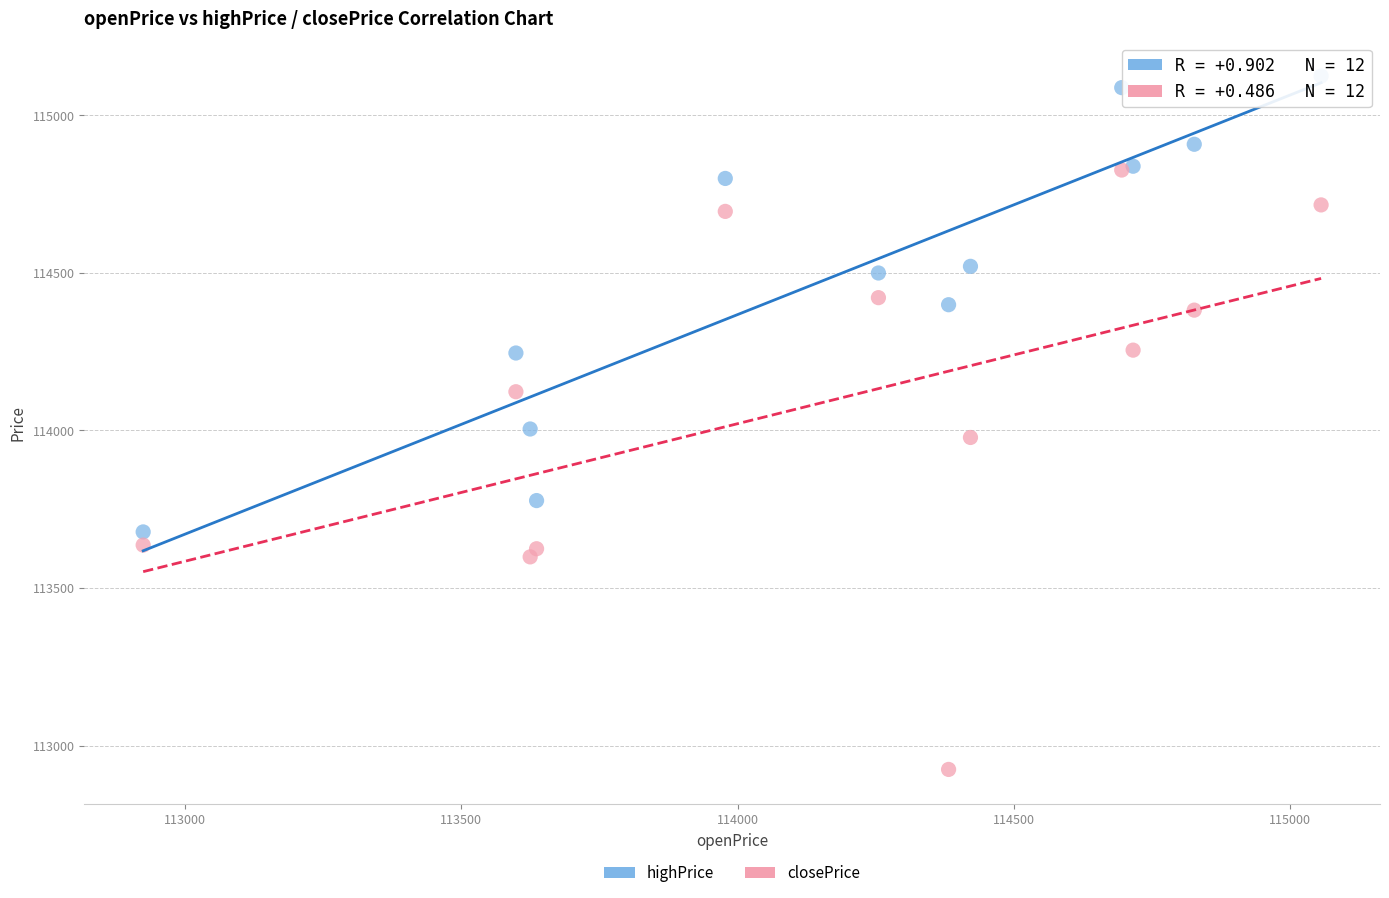

What are all the series names shown in the legend?

highPrice, closePrice